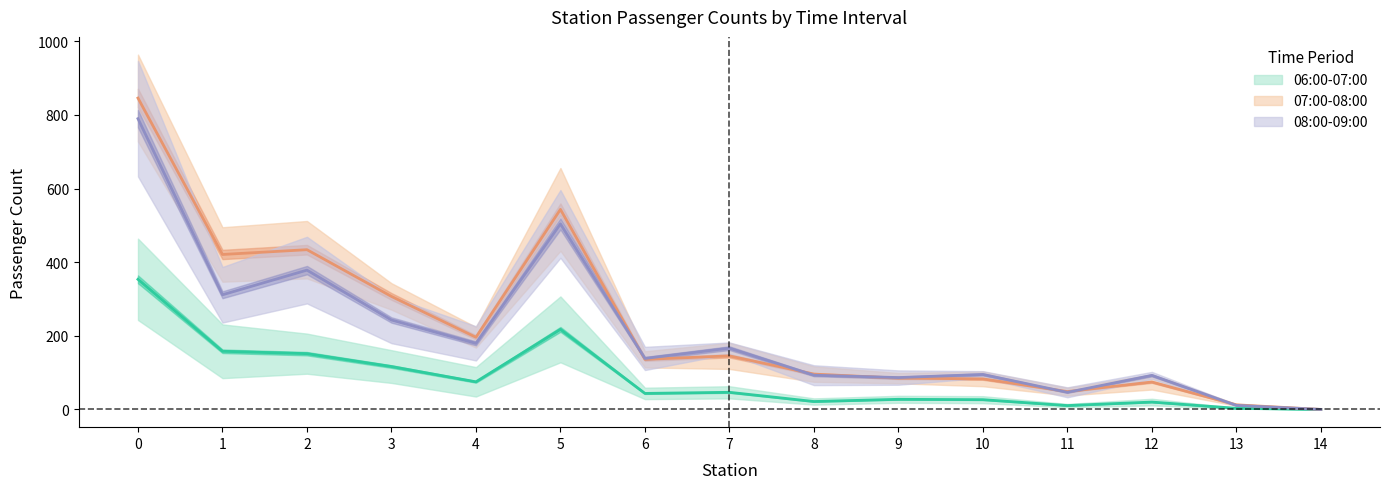

The value of 06:30-07:00 at 13 is 12.5. True or false?

True